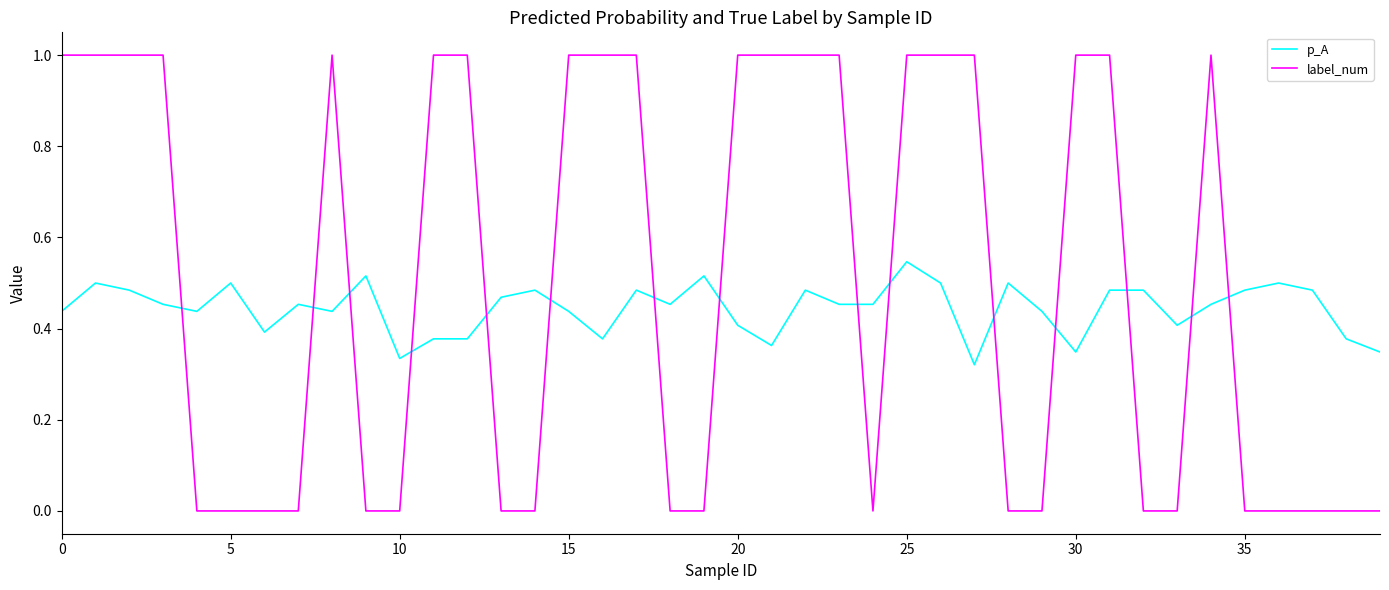

Count the p_A values in the range 0 to 1.

40